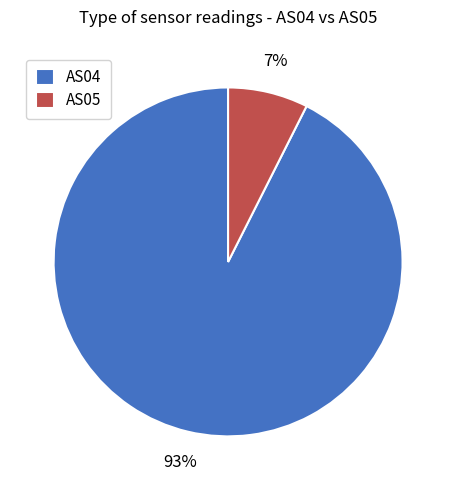

What percentage is the AS05 slice, to the nearest percent?

7%